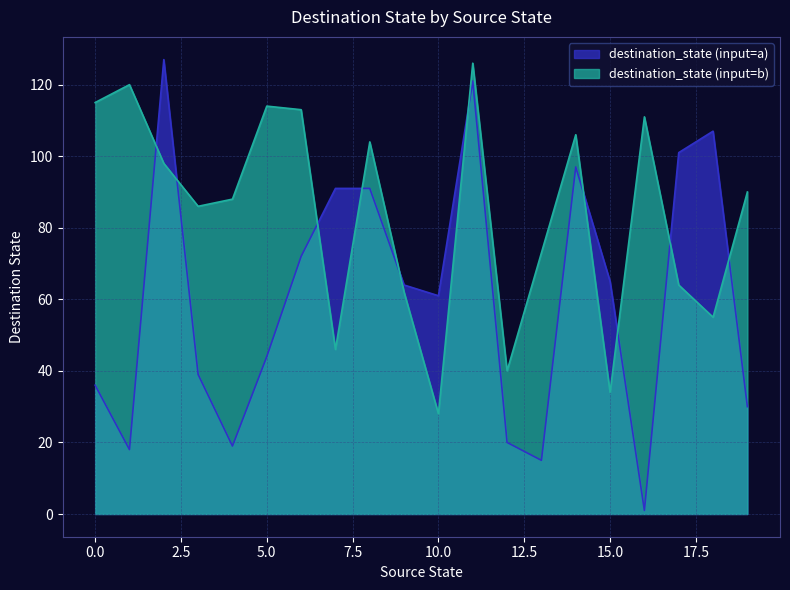

Which series has the largest total across all categories?

destination_state (input=b)